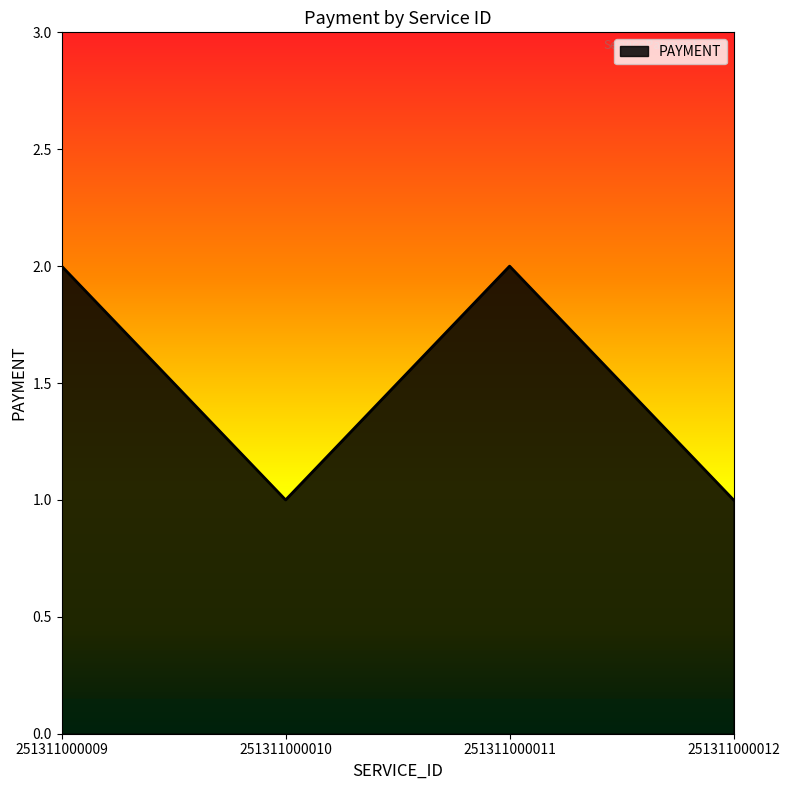

What is the sum of the values at 251311000009 and 251311000010?

3